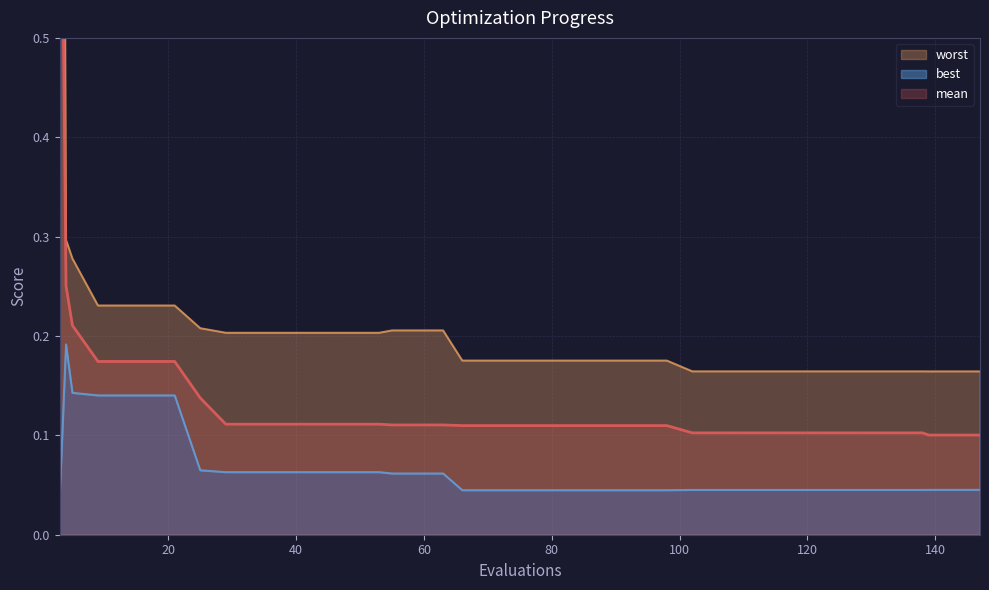

The worst series shows 0.1 at 118. True or false?

False